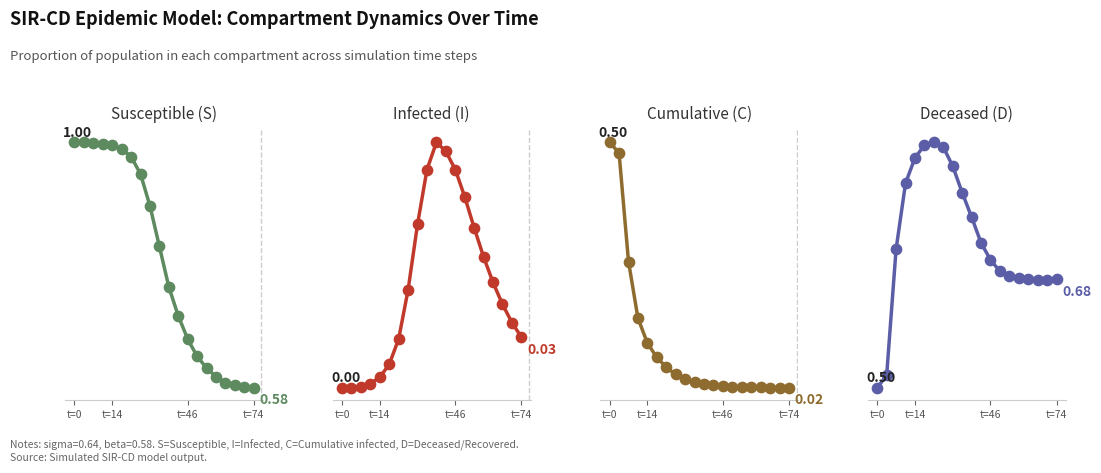

At how many categories does at least one series exceed 0?

20